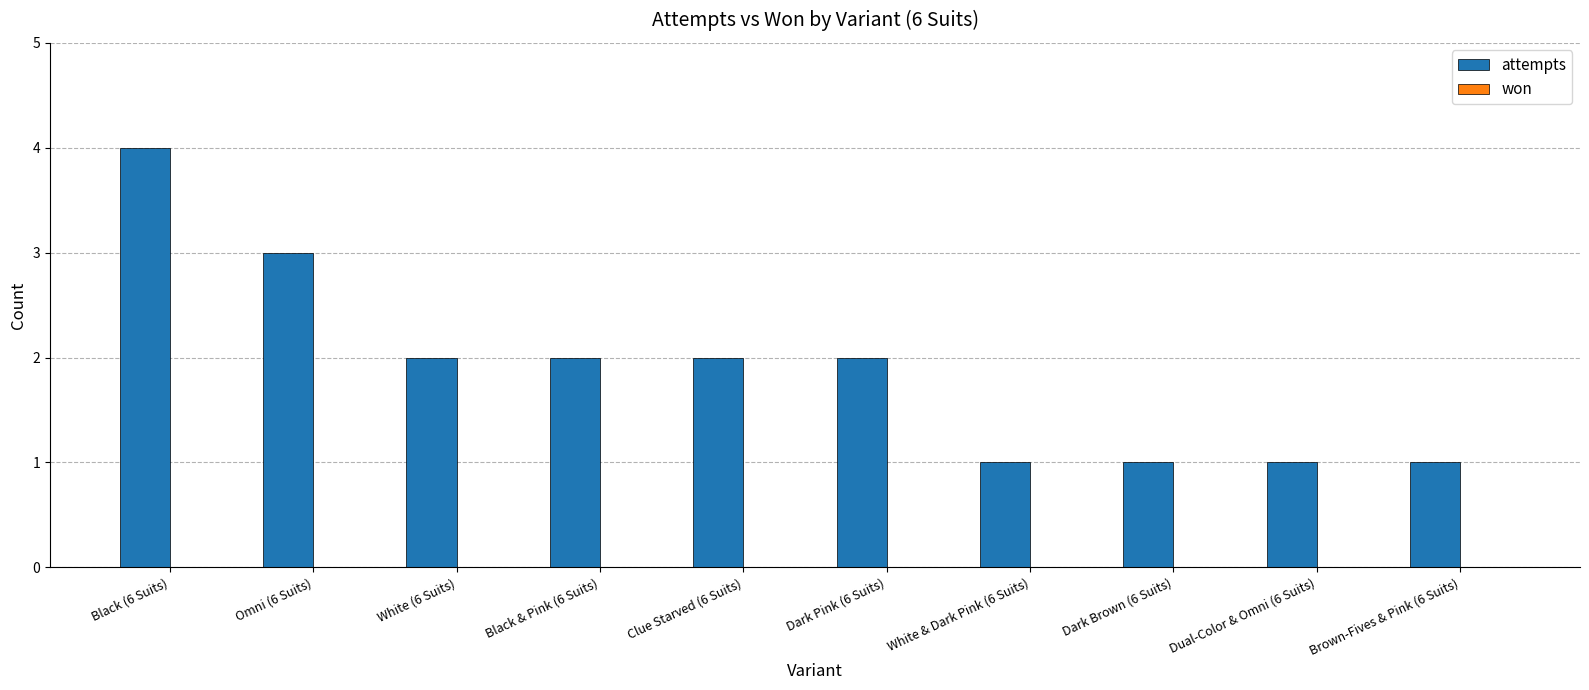

Approximately how many times larger is the value at White & Dark Pink (6 Suits) compared to Dual-Color & Omni (6 Suits)?

1.0